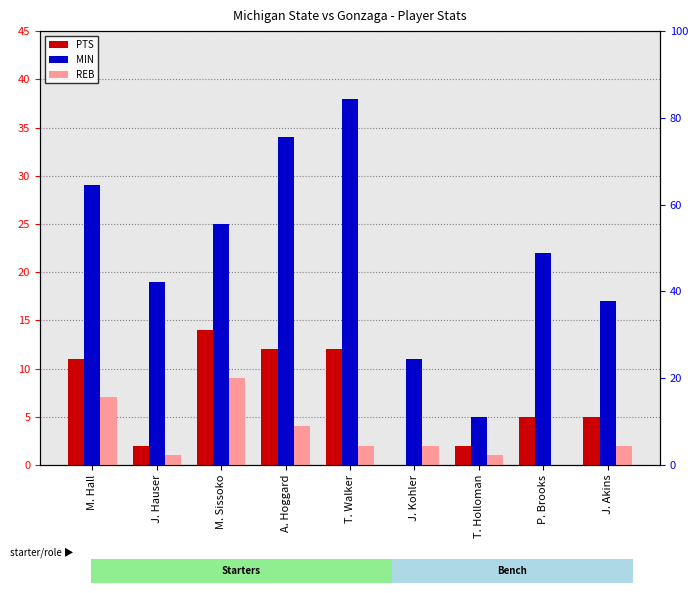

What are all the series names shown in the legend?

PTS, MIN, REB